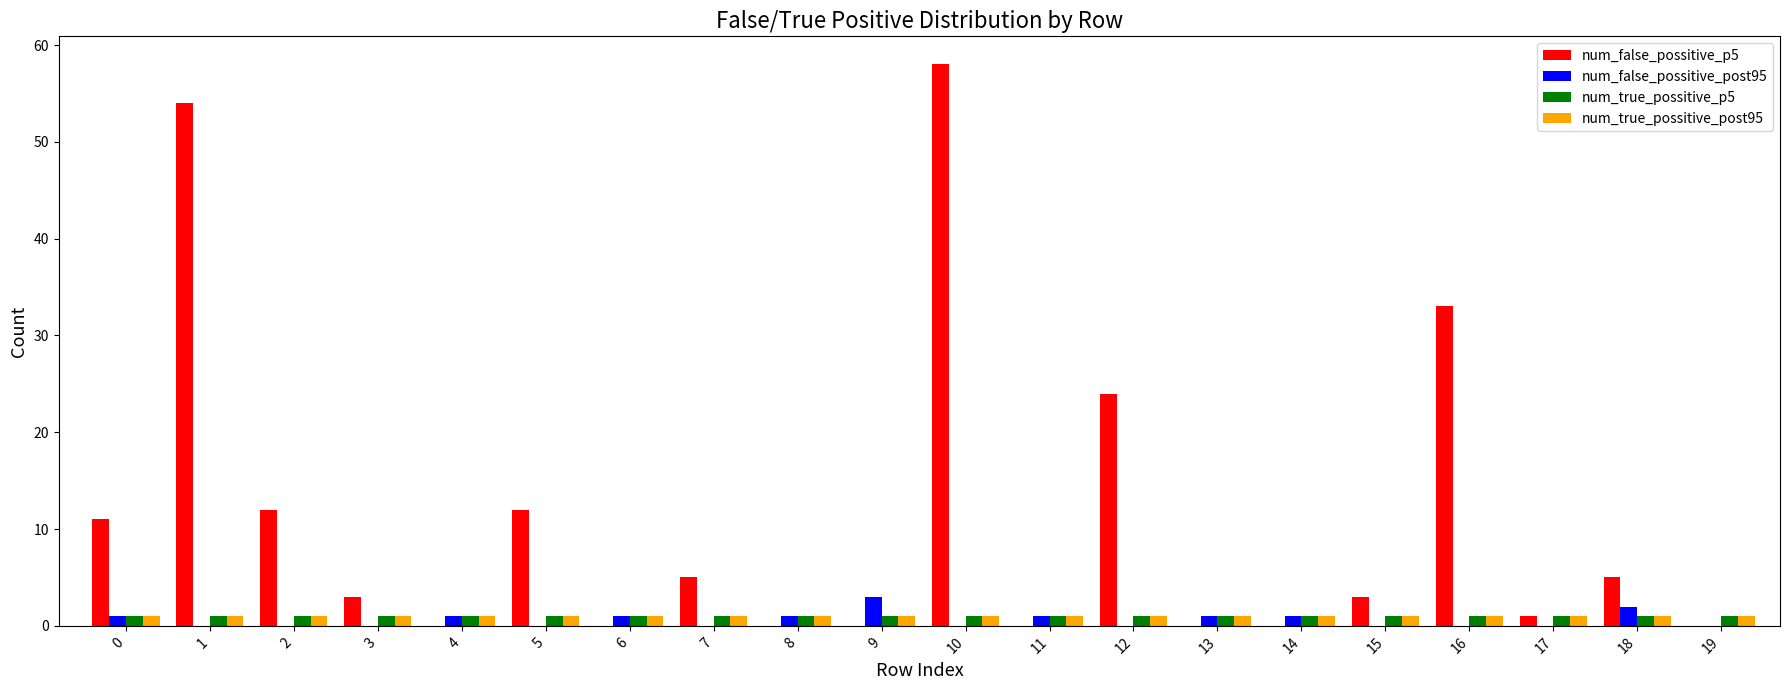

Which label corresponds to the largest value in the chart?

10